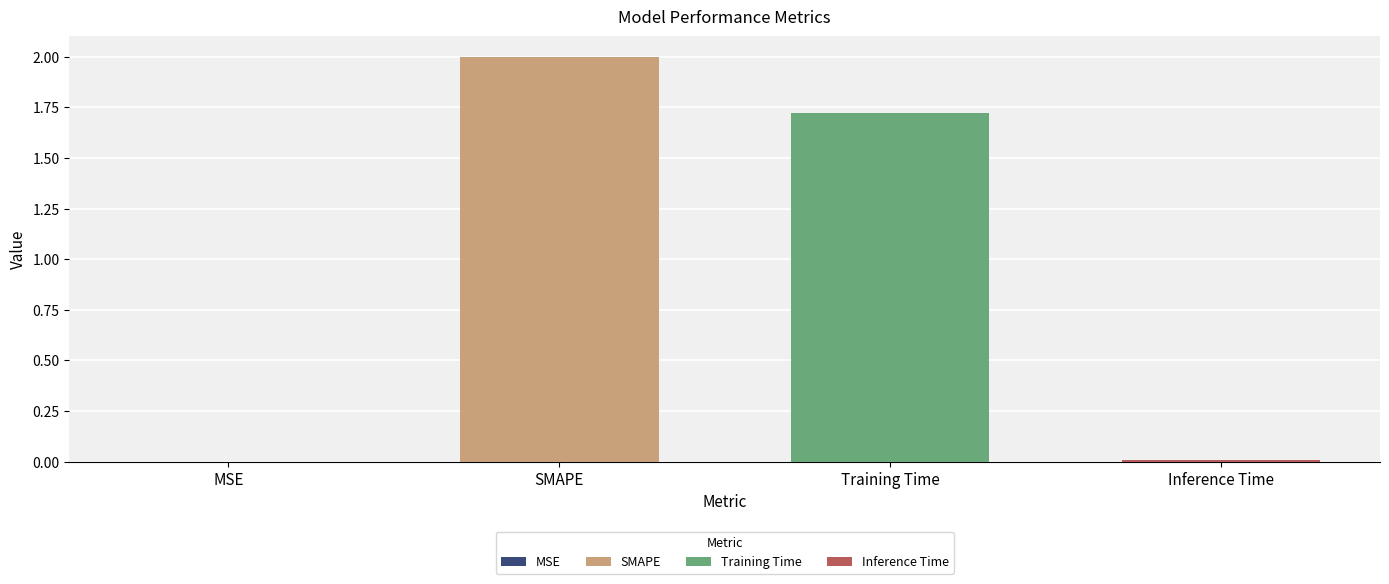

Where is the data nearest to the value 1?

Training Time